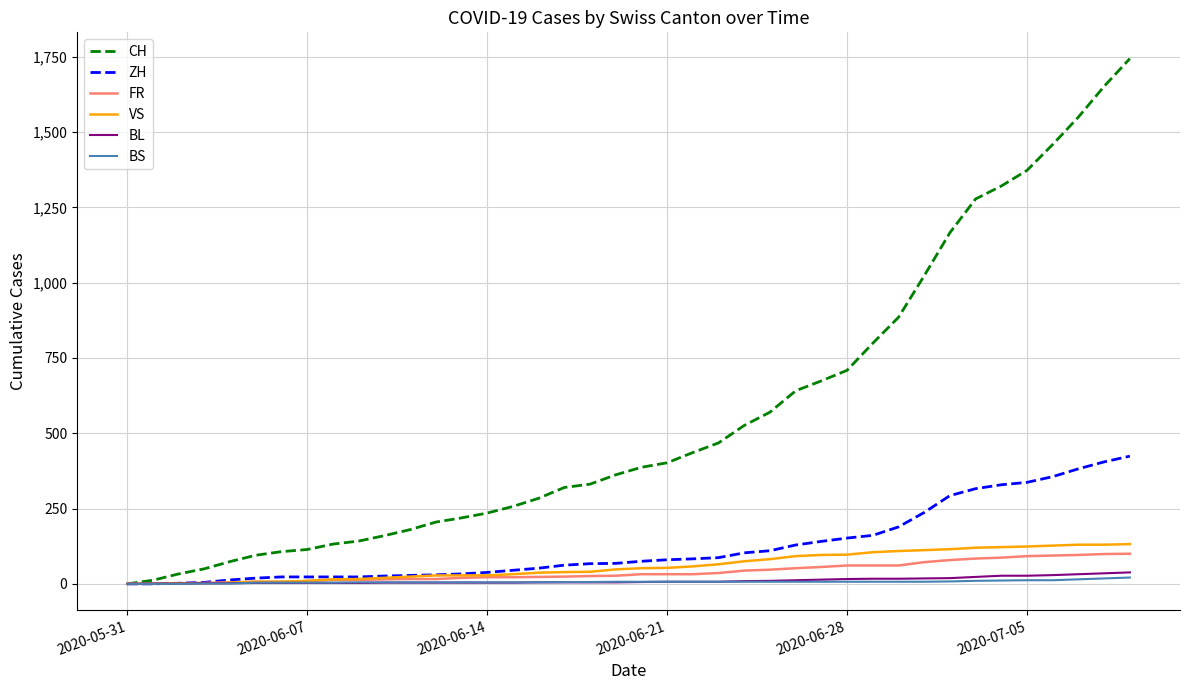

What is the greatest value displayed?

1744